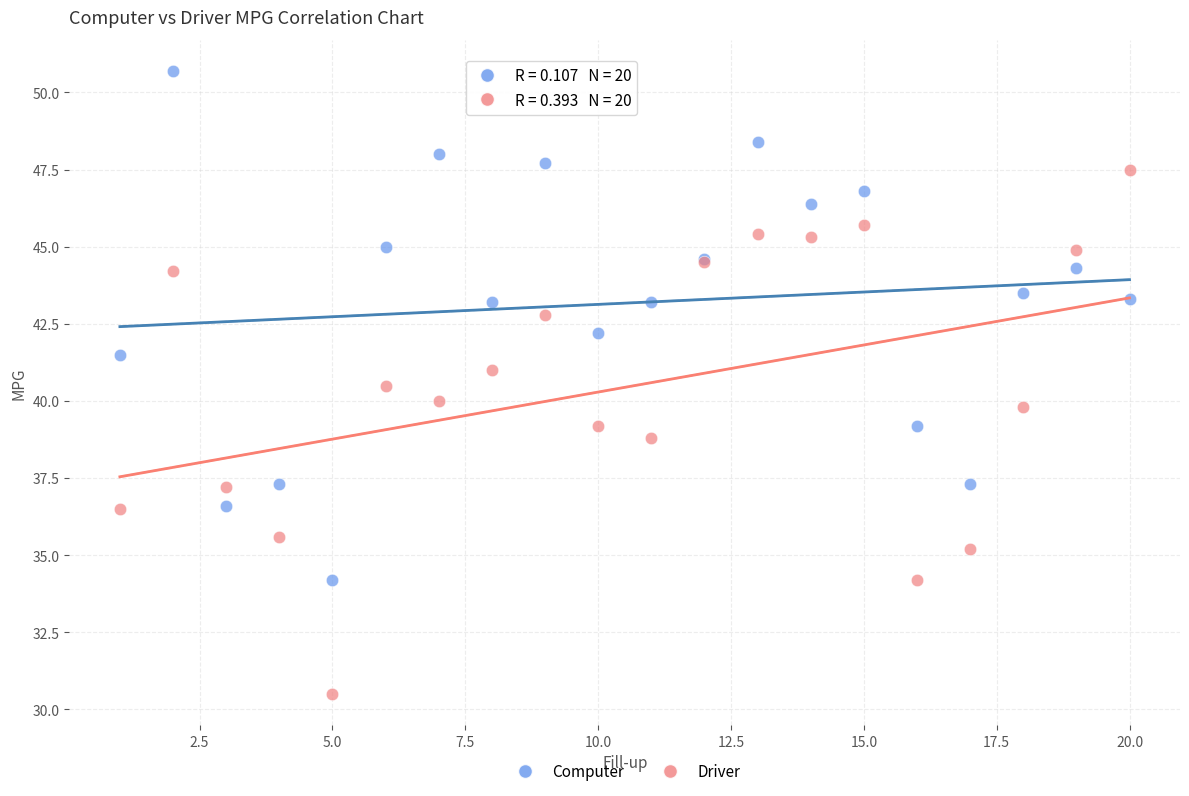

Which series contains the highest Y value?

Computer